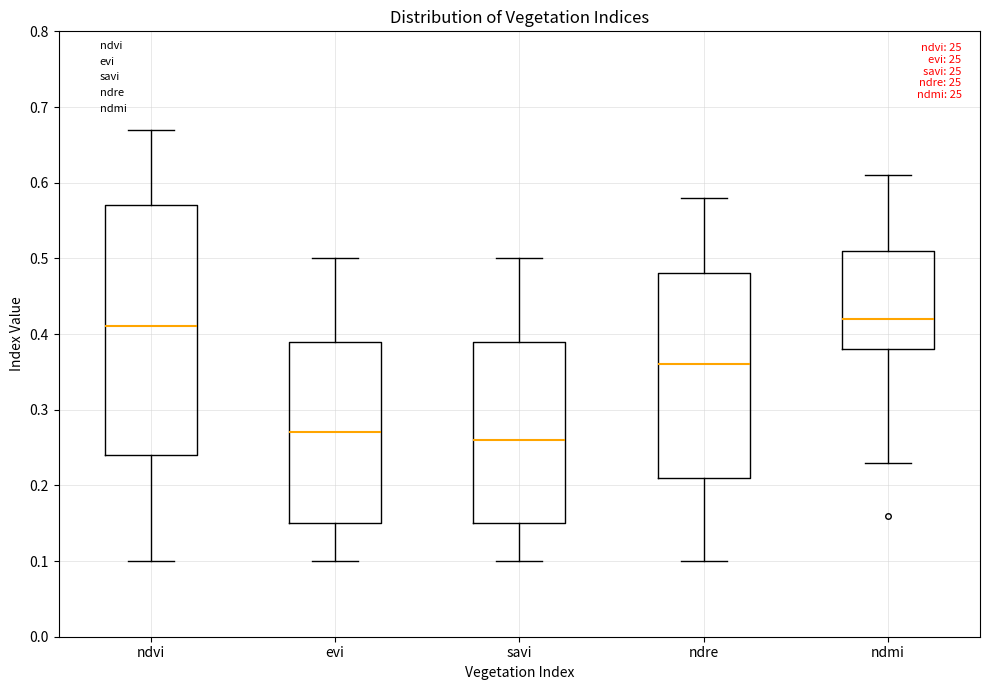

Reading left to right, transcribe this box plot: for each box, give where its median line is, the range the box spans, and where its two whiskers end, as read against the y-axis. The values are not printed on the chart, so give them approximately, as read against the axis.

ndvi: median 0.41, box 0.24 to 0.57, whiskers 0.10 to 0.67
evi: median 0.27, box 0.15 to 0.39, whiskers 0.10 to 0.50
savi: median 0.26, box 0.15 to 0.39, whiskers 0.10 to 0.50
ndre: median 0.36, box 0.21 to 0.48, whiskers 0.10 to 0.58
ndmi: median 0.42, box 0.38 to 0.51, whiskers 0.23 to 0.61